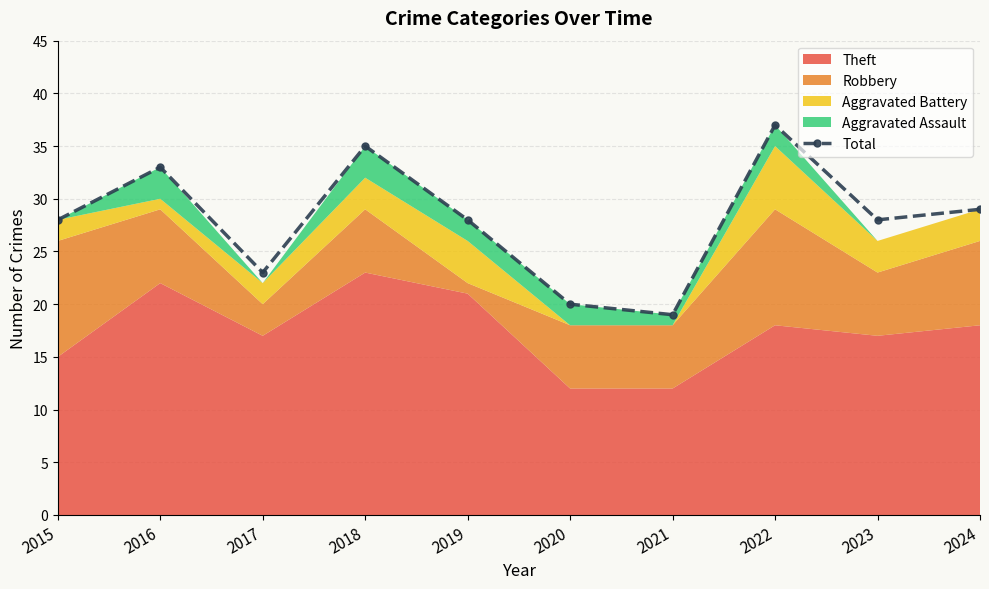

What is the average value?

28